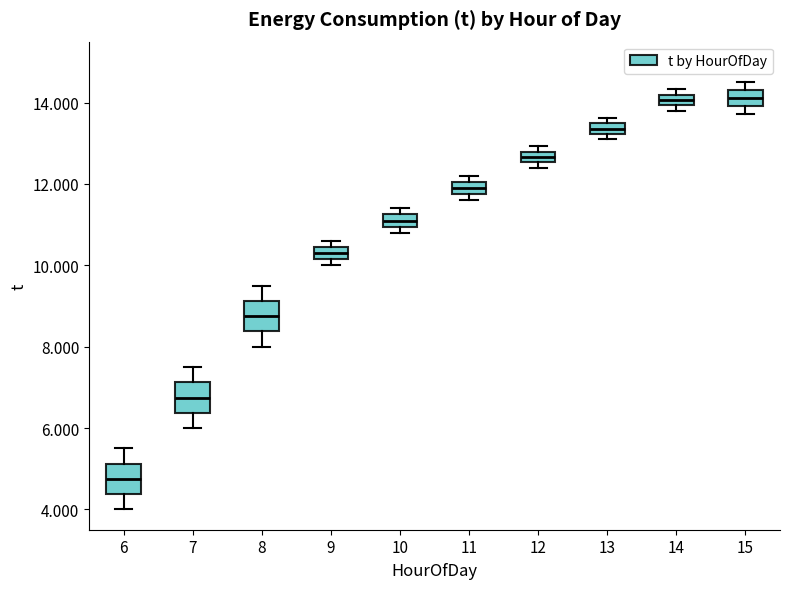

Which box has the lowest median line?

6